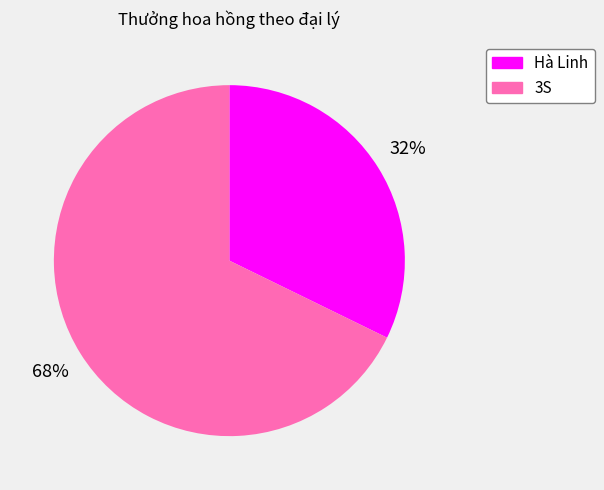

Does Hà Linh represent more than half of the total?

No